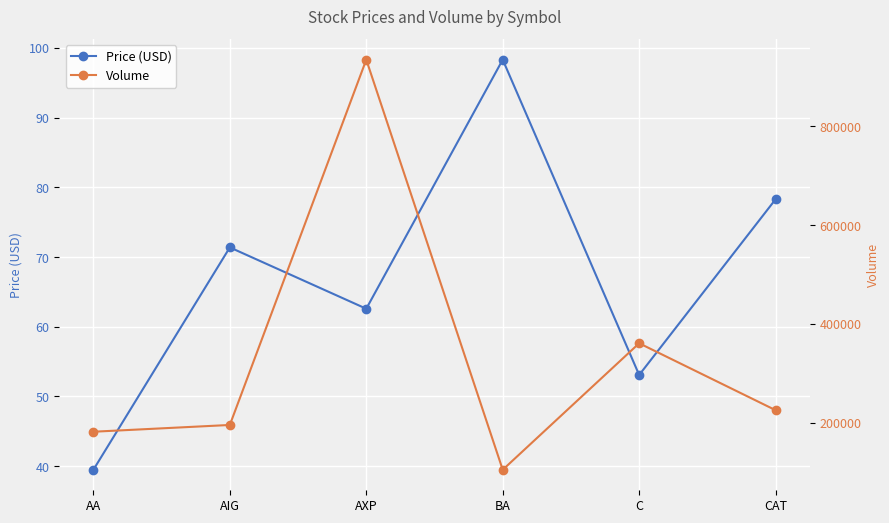

What is the label of the 3rd point from the left?

AXP